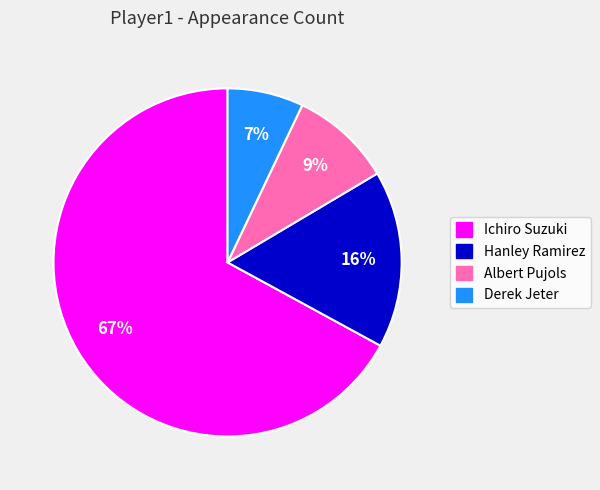

What is the ratio of the value at Derek Jeter to the value at Hanley Ramirez?

0.4